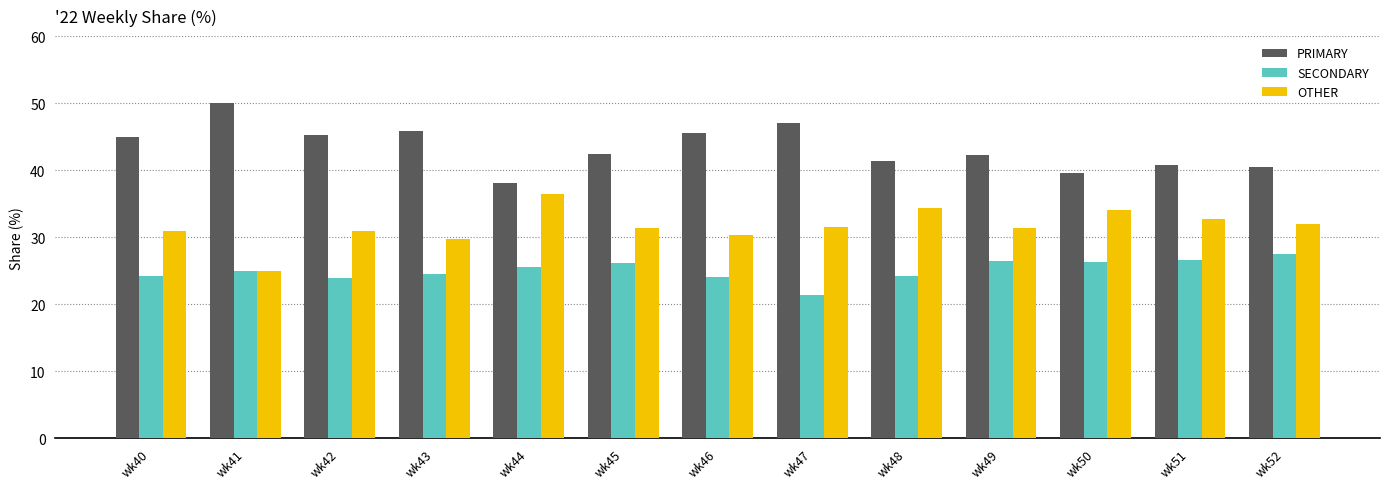

List the series in order of their overall mean, highest first.

PRIMARY, OTHER, SECONDARY